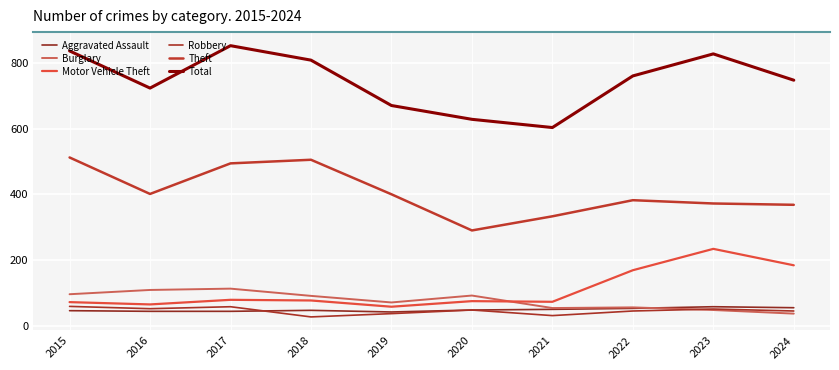

At how many categories does at least one series exceed 593?

10